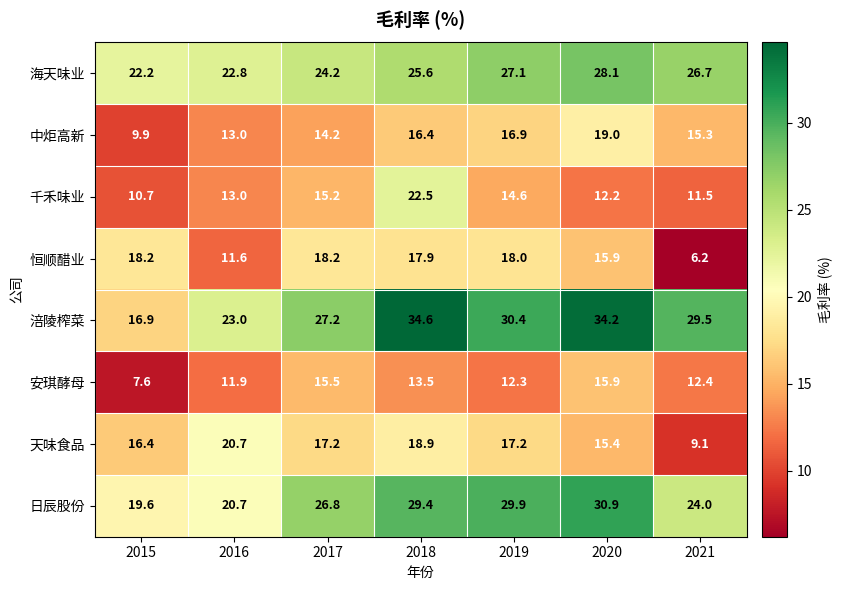

At which category is the sum across all series the highest?

2018